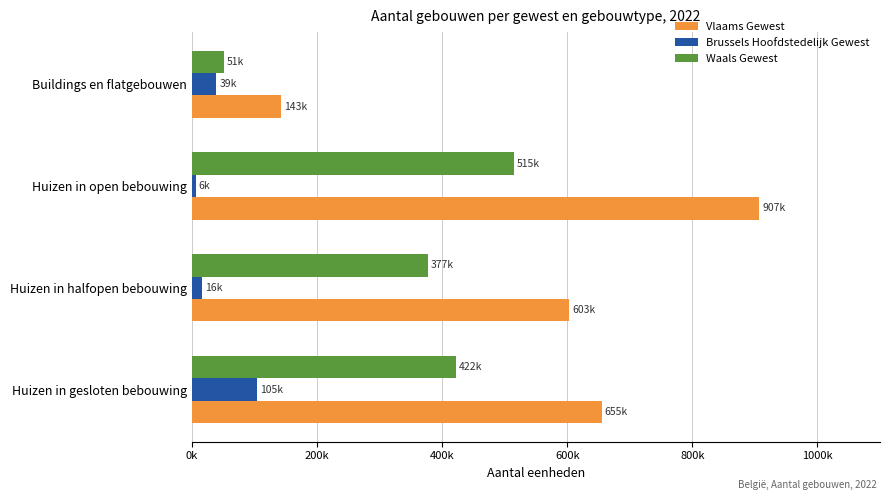

At which category is the sum across all series the highest?

Huizen in open bebouwing